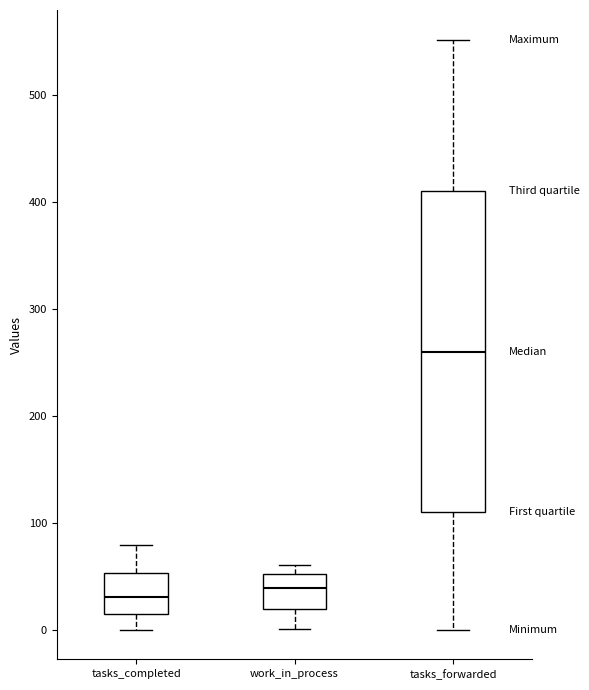

Reading left to right, read every box against the y-axis: the position of its median line, the range the box covers, and the ends of its whiskers. The values are not printed on the chart, so give them approximately, as read against the axis.

tasks_completed: median 30, box 20 to 50, whiskers 0 to 80
work_in_process: median 40, box 20 to 50, whiskers 0 to 60
tasks_forwarded: median 260, box 110 to 410, whiskers 0 to 550